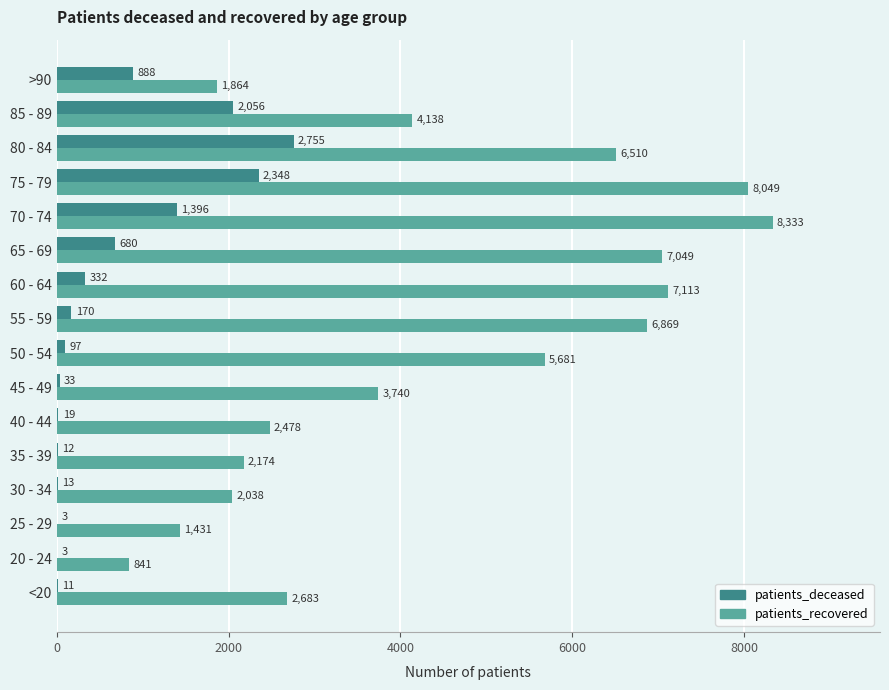

At which label does patients_recovered reach its peak?

70 - 74